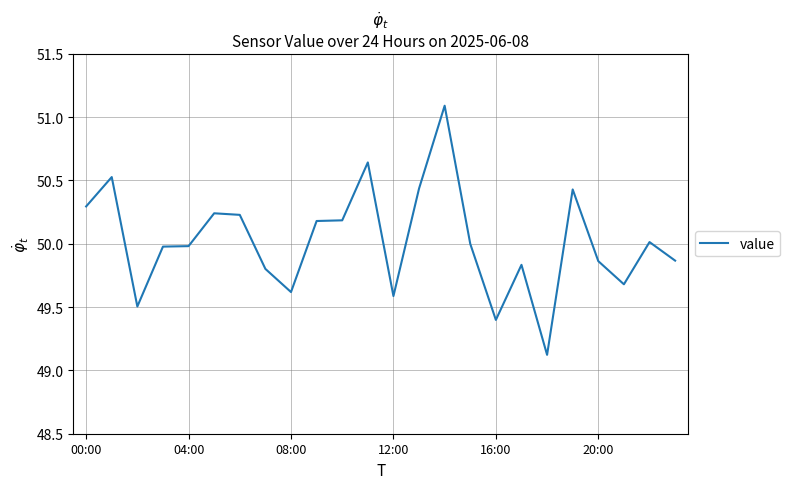

What is the smallest value displayed?

49.1